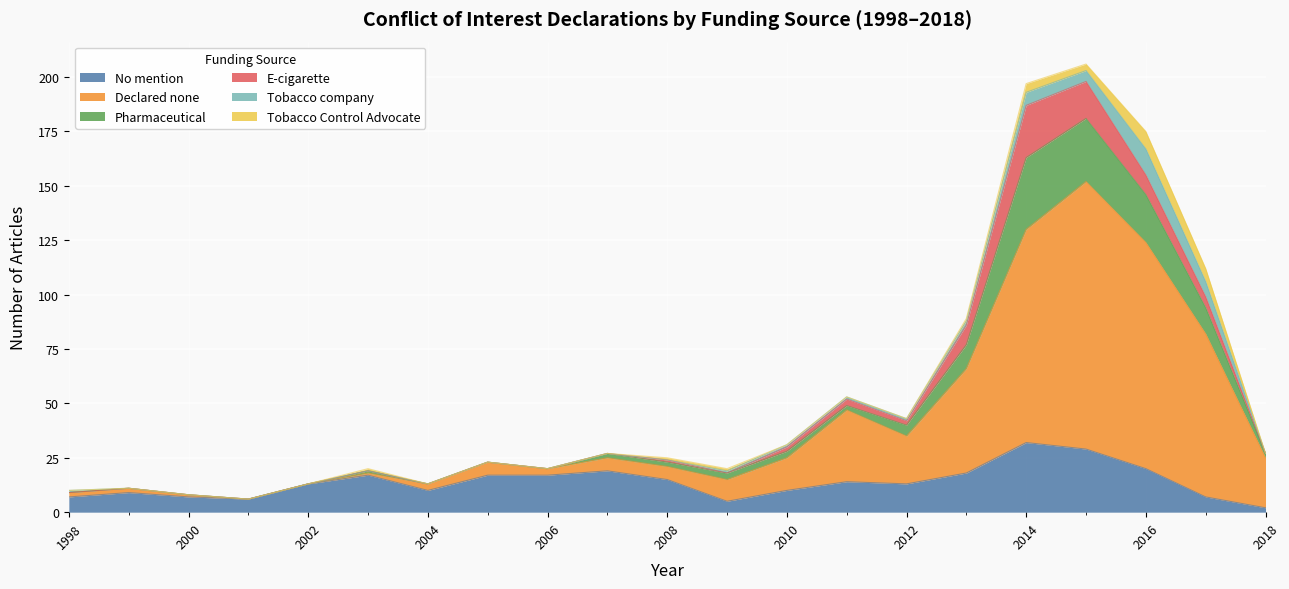

What is the minimum value for No mention?

2